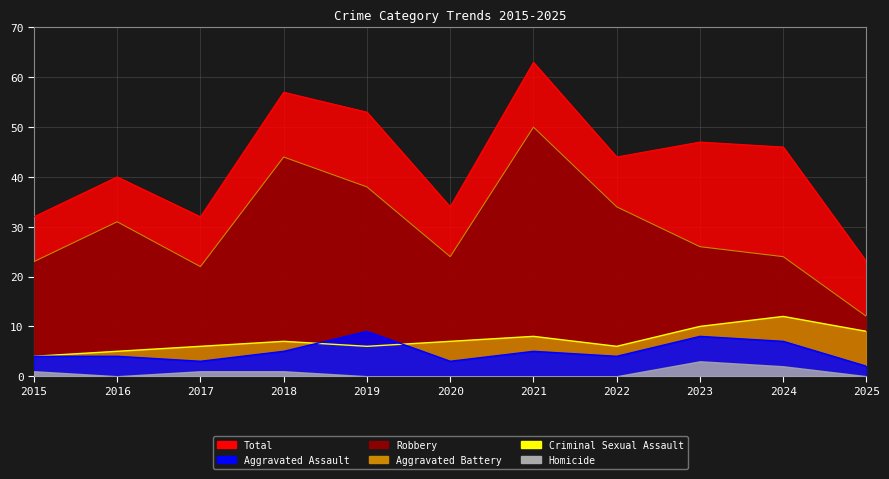

What is the difference between the highest and lowest values at 2015?

31